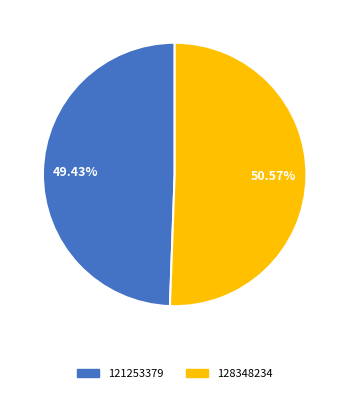

Is it true that 128348234 is 37% of the pie?

False